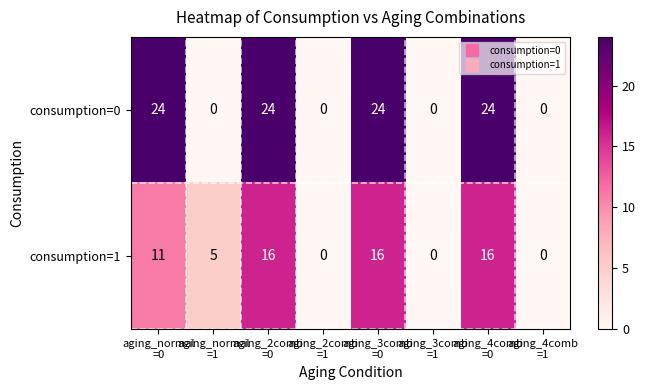

How many consumption=1 values are between 0 and 16?

8